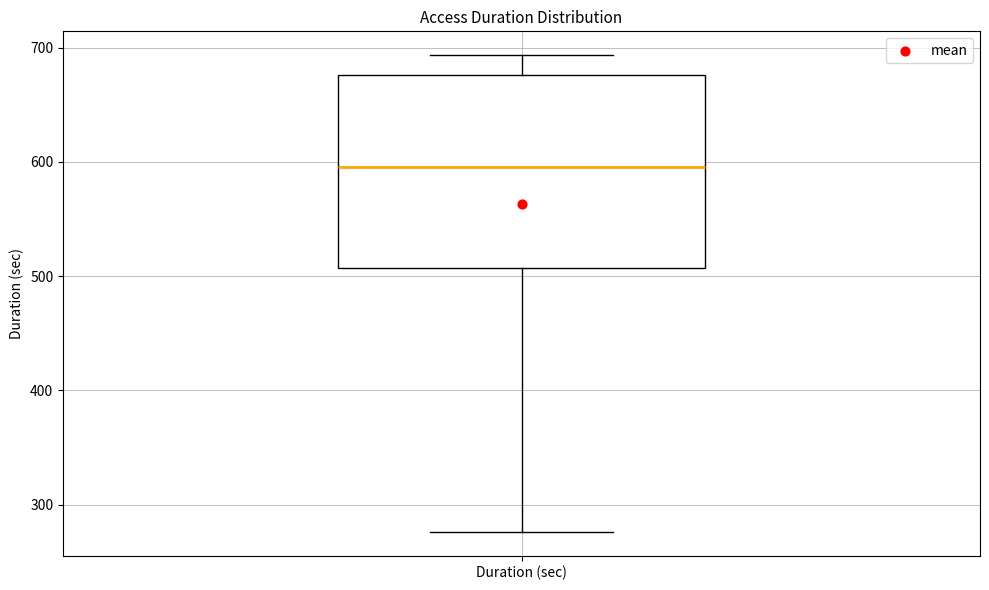

Where is the upper edge of the box for Duration (sec) on the y-axis? The values are not printed on the chart, so give them approximately, as read against the axis.

680